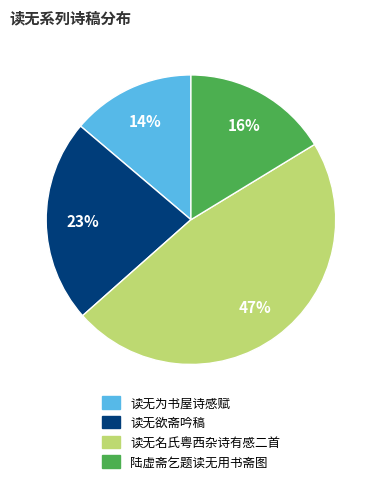

Is 读无欲斋吟稿 the majority of the pie?

No